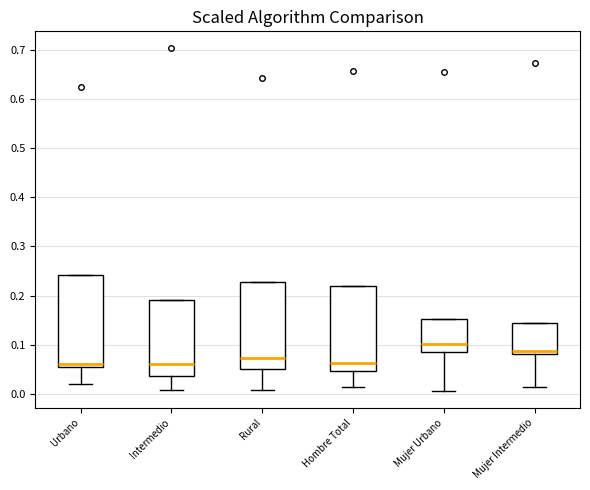

Where does the median line of the box for Mujer Urbano sit on the y-axis? The values are not printed on the chart, so give them approximately, as read against the axis.

0.10